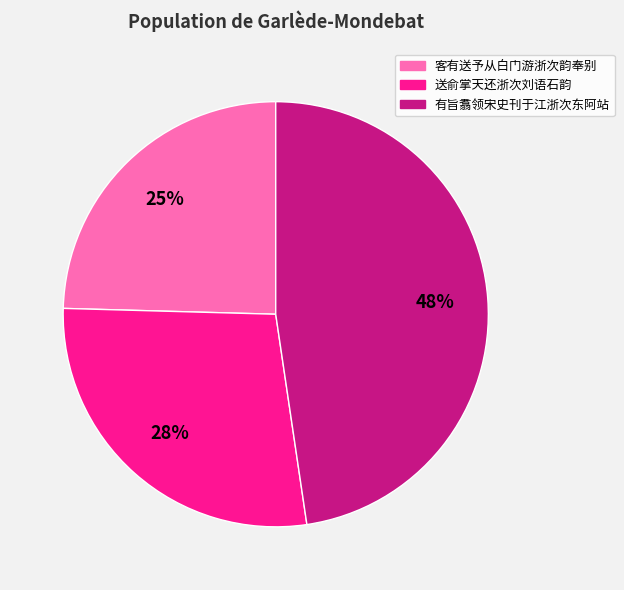

What percentage is the 客有送予从白门游浙次韵奉别 slice, to the nearest percent?

25%